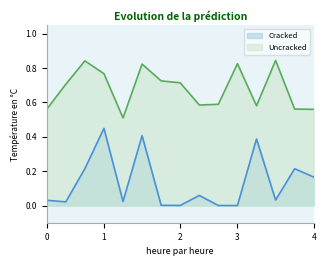

Reading left to right, extract all data points from this chart.

Cracked: 0.0	0.0	0.2	0.4	0.0	0.4	0.0	0.0	0.1	0.0	0.0	0.4	0.0	0.2	0.2
Uncracked: 0.6	0.7	0.8	0.8	0.5	0.8	0.7	0.7	0.6	0.6	0.8	0.6	0.8	0.6	0.6